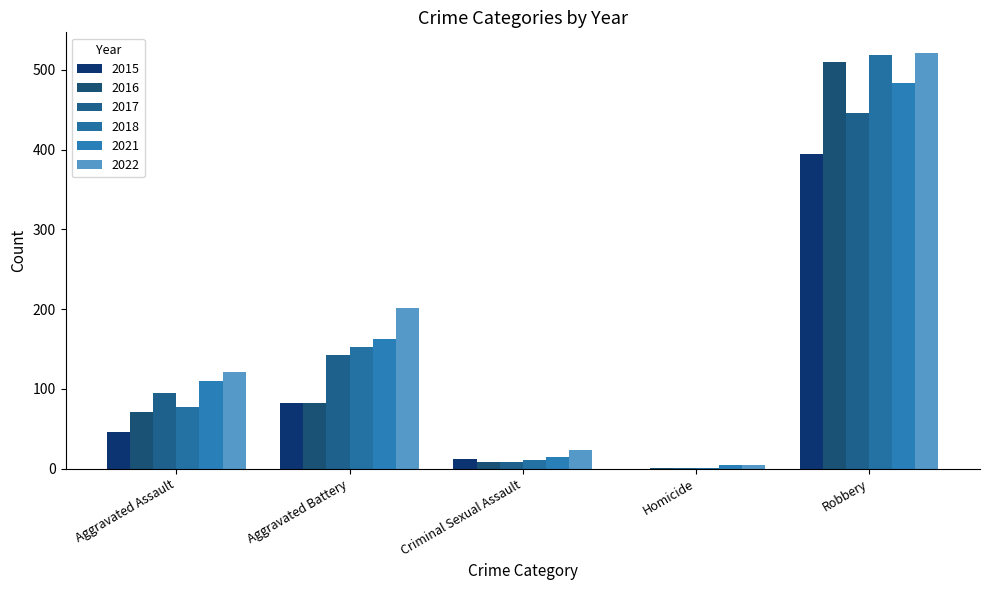

What is the difference between the 2016 values at Aggravated Battery and Criminal Sexual Assault?

74